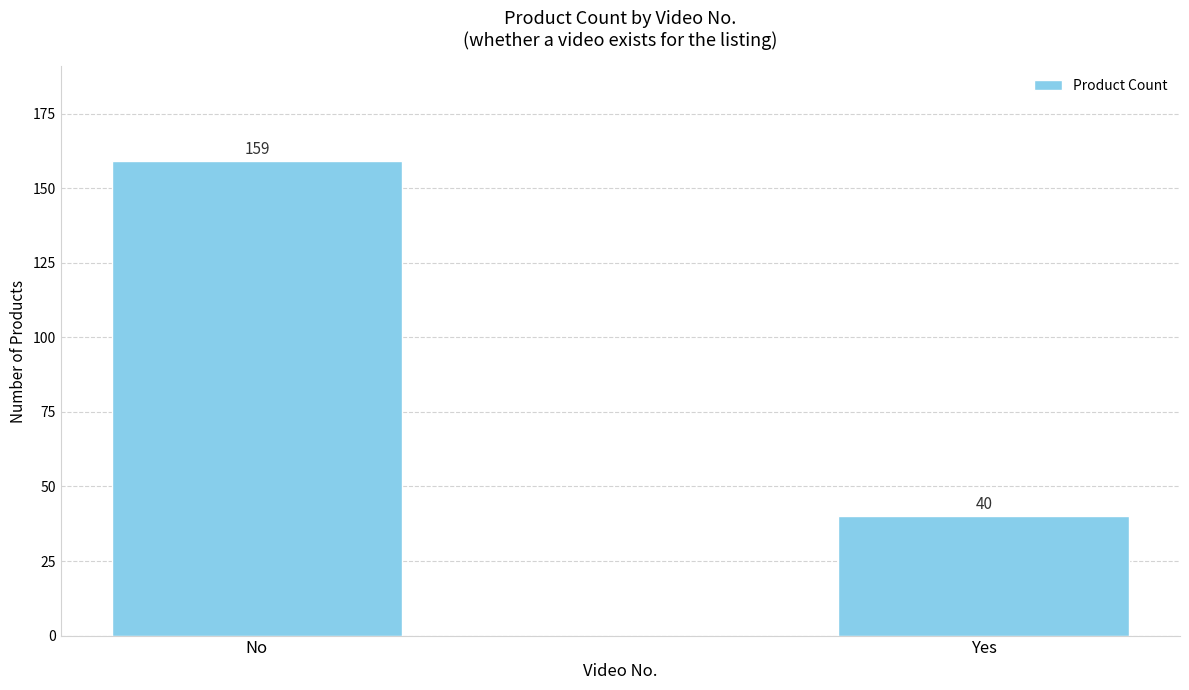

Where is the data nearest to the value 99?

Yes